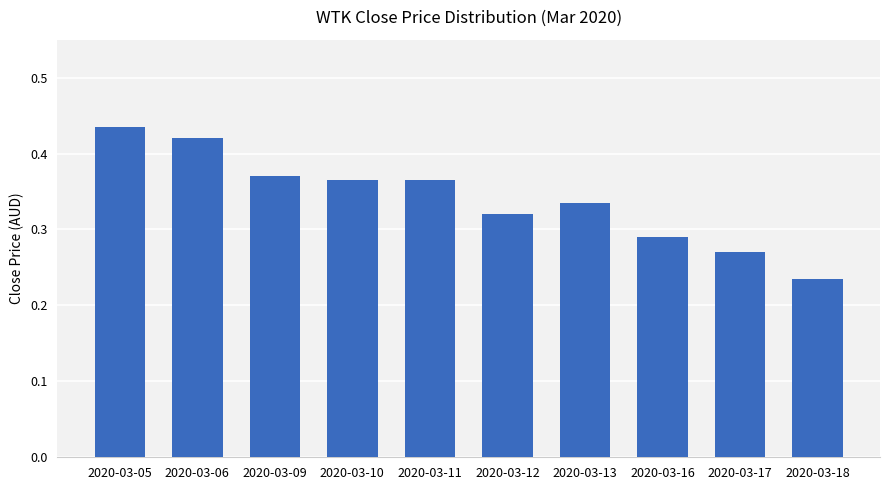

True or false: the data shows 0.1 at 2020-03-13.

False